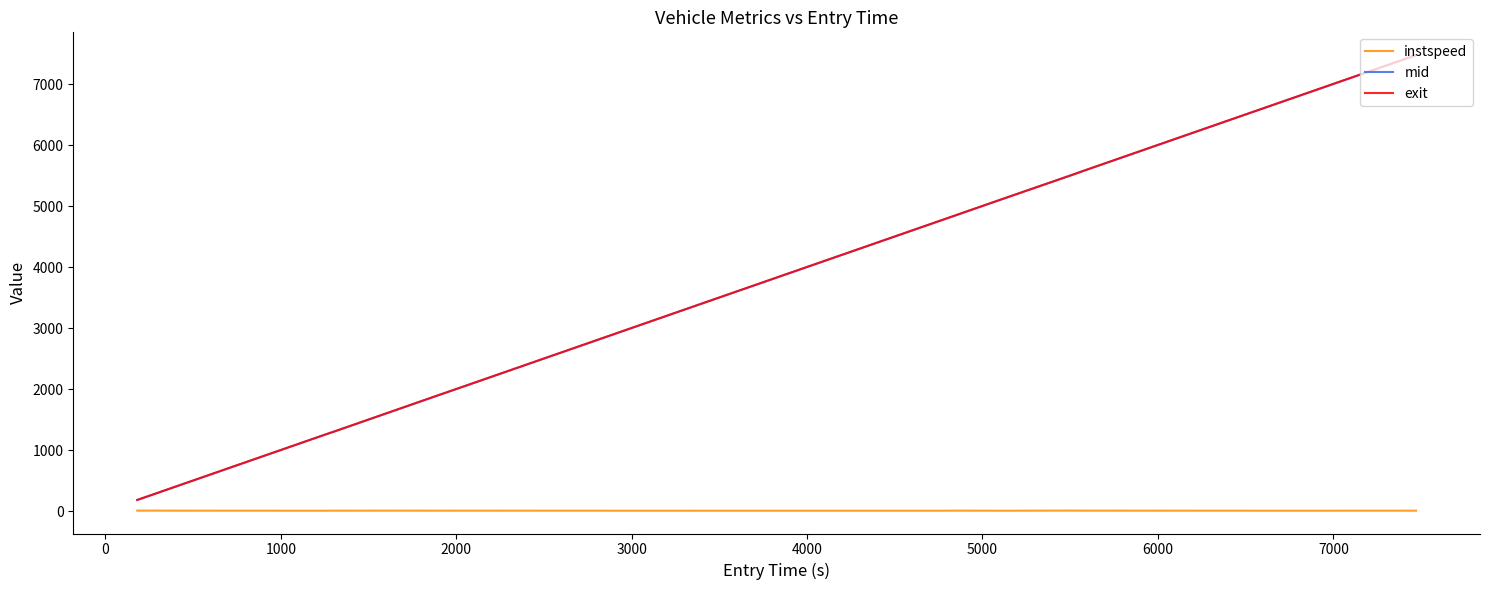

True or false: instspeed has more than 0 points higher than both neighbors.

True